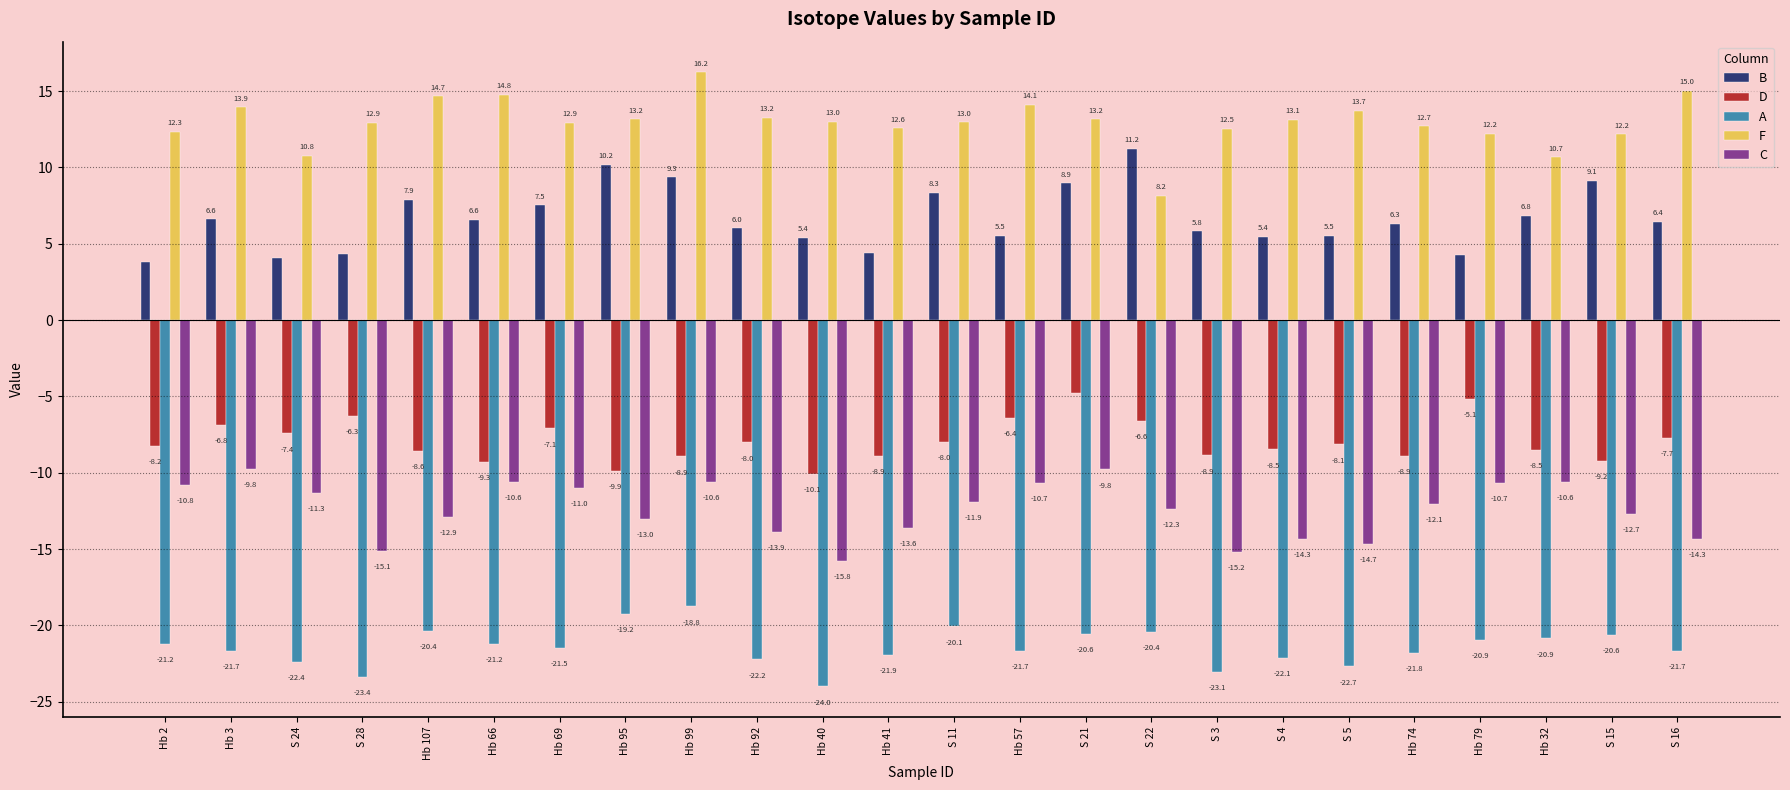

Read the D value at Hb 41.

-8.9